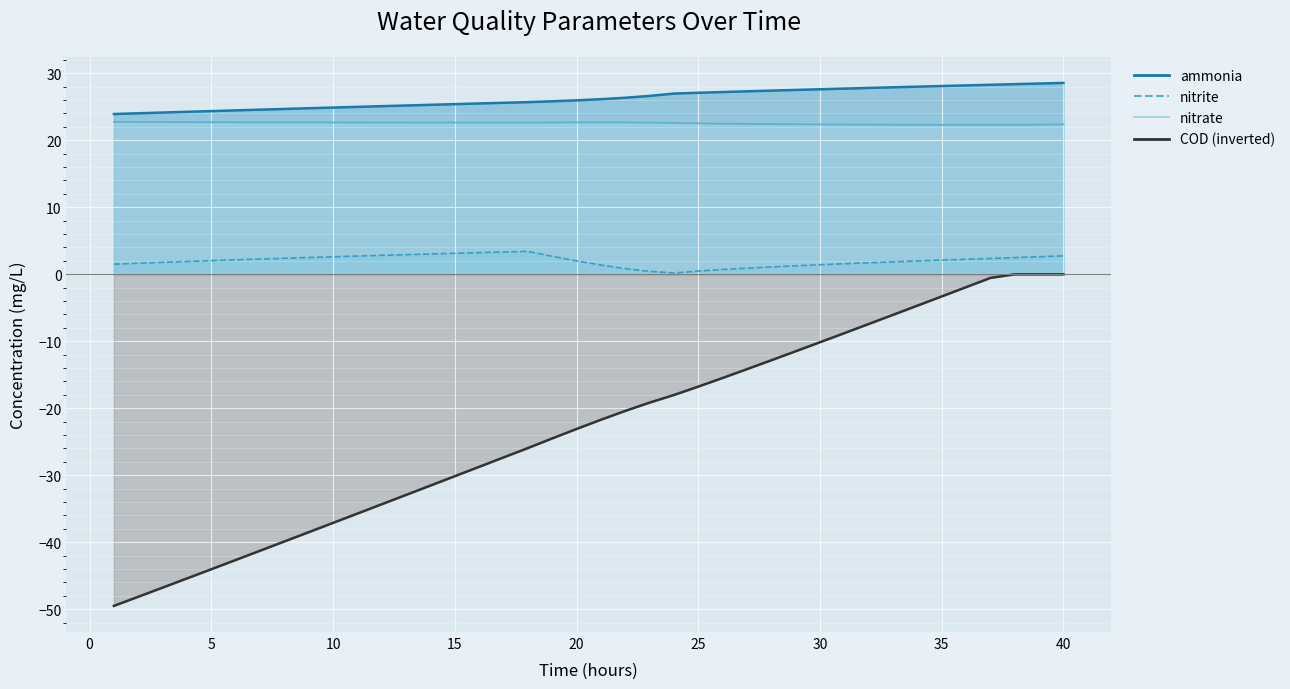

Reading right to left, what are all the values shown in this chart?

ammonia: 28.6	28.5	28.4	28.3	28.2	28.1	28.0	27.9	27.8	27.7	27.6	27.5	27.4	27.3	27.2	27.1	27.0	26.6	26.3	26.1	26.0	25.8	25.7	25.6	25.5	25.4	25.3	25.2	25.1	25.0	24.9	24.8	24.7	24.6	24.5	24.4	24.2	24.1	24.0	23.9
nitrite: 2.7	2.6	2.5	2.4	2.2	2.1	2.0	1.8	1.7	1.6	1.4	1.3	1.1	0.9	0.7	0.5	0.2	0.4	0.8	1.4	2.0	2.7	3.4	3.3	3.2	3.1	3.0	2.9	2.8	2.7	2.6	2.5	2.4	2.3	2.2	2.0	1.9	1.8	1.6	1.5
nitrate: 22.4	22.3	22.3	22.3	22.3	22.3	22.3	22.3	22.3	22.3	22.4	22.4	22.4	22.4	22.5	22.5	22.6	22.6	22.7	22.7	22.7	22.6	22.6	22.6	22.6	22.6	22.6	22.6	22.6	22.6	22.7	22.7	22.7	22.7	22.7	22.7	22.7	22.7	22.7	22.7
COD: -0.0	-0.0	-0.0	-0.6	-1.9	-3.3	-4.7	-6.1	-7.4	-8.8	-10.1	-11.5	-12.8	-14.2	-15.5	-16.8	-18.0	-19.2	-20.4	-21.7	-23.1	-24.5	-25.9	-27.3	-28.7	-30.1	-31.5	-32.9	-34.3	-35.7	-37.1	-38.5	-39.9	-41.3	-42.6	-44.0	-45.4	-46.8	-48.1	-49.5